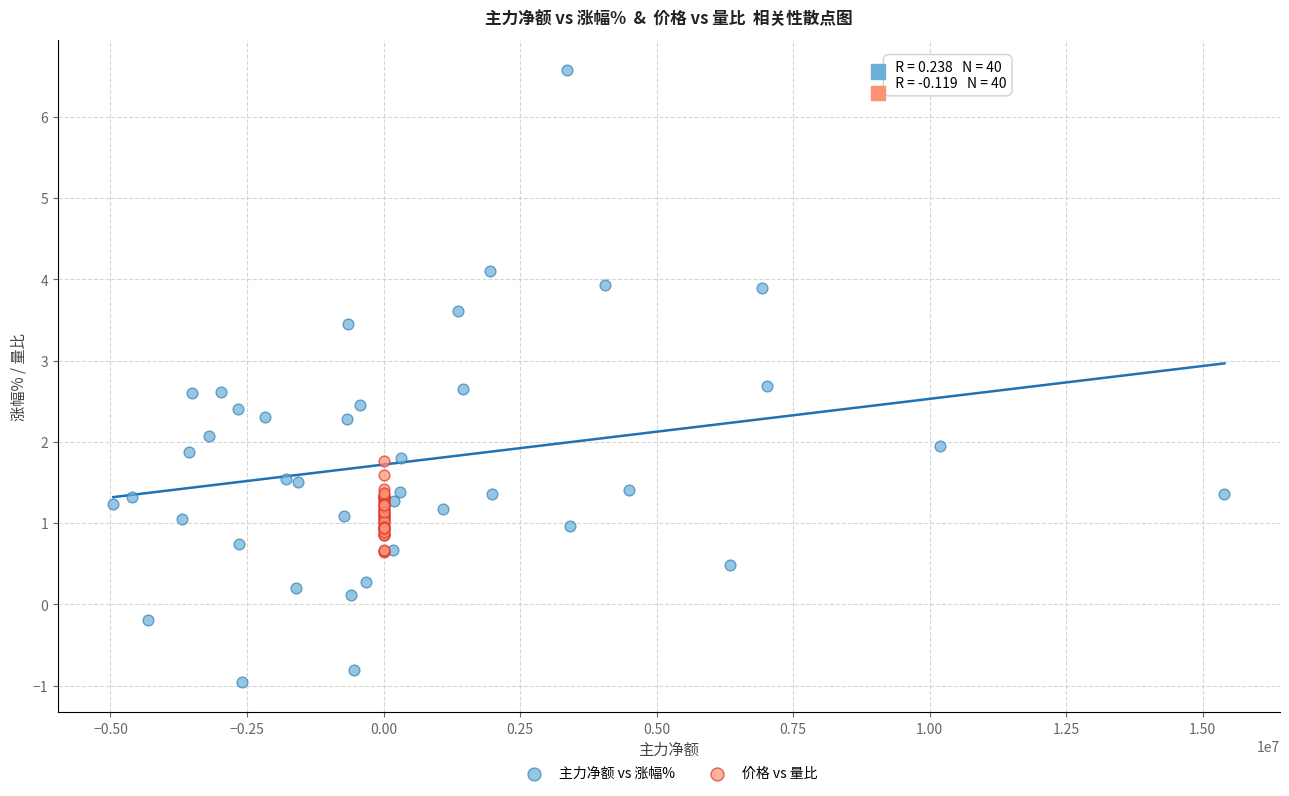

What are all the series names shown in the legend?

主力净额 vs 涨幅%, 价格 vs 量比